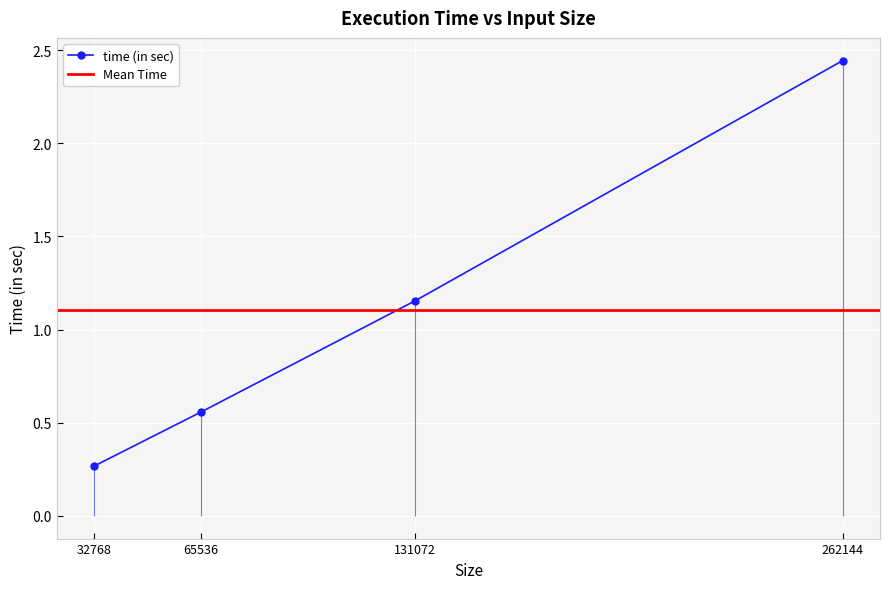

What is the value of the 4th point from the left?

2.4